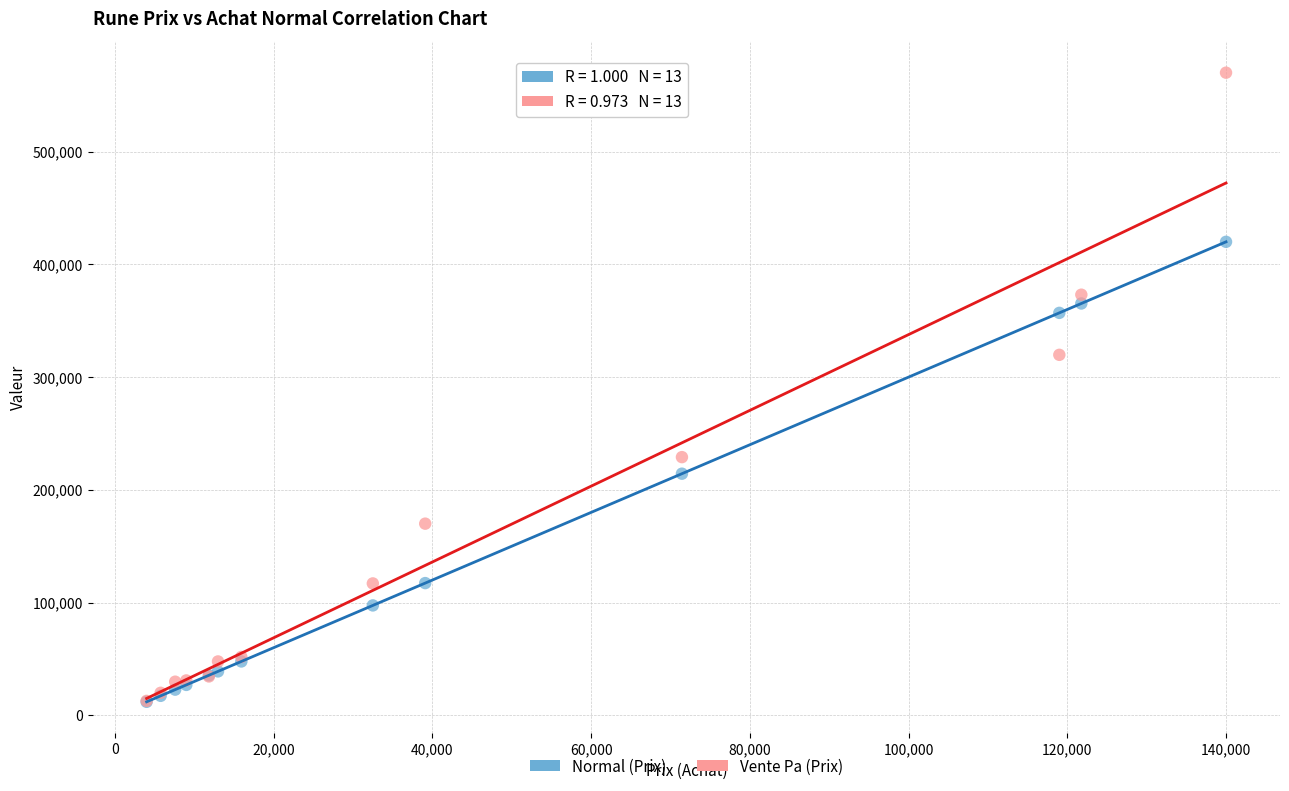

Which series reaches the maximum Y coordinate?

Vente Pa (Prix)